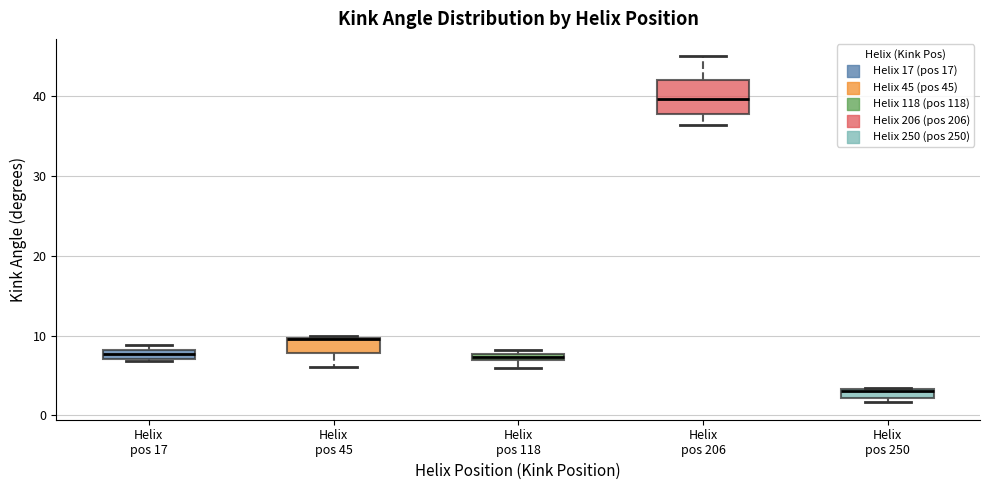

Comparing the boxes themselves (not the whiskers), which one is the tallest?

Helix pos 206